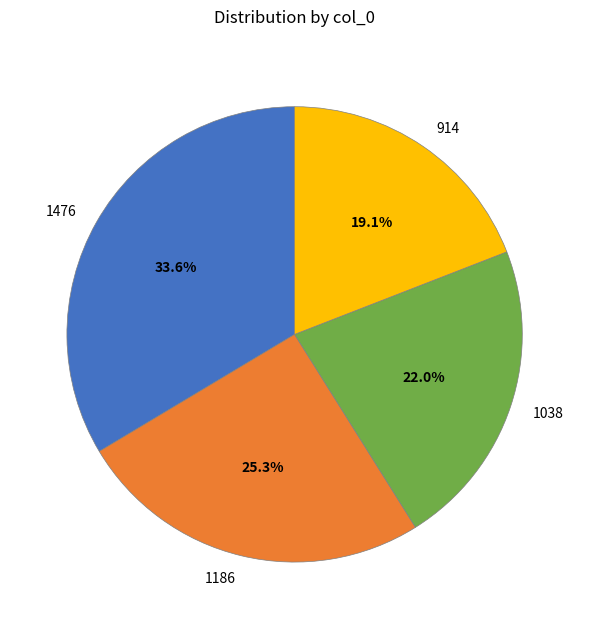

Rank the categories by value from lowest to highest.

914, 1038, 1186, 1476